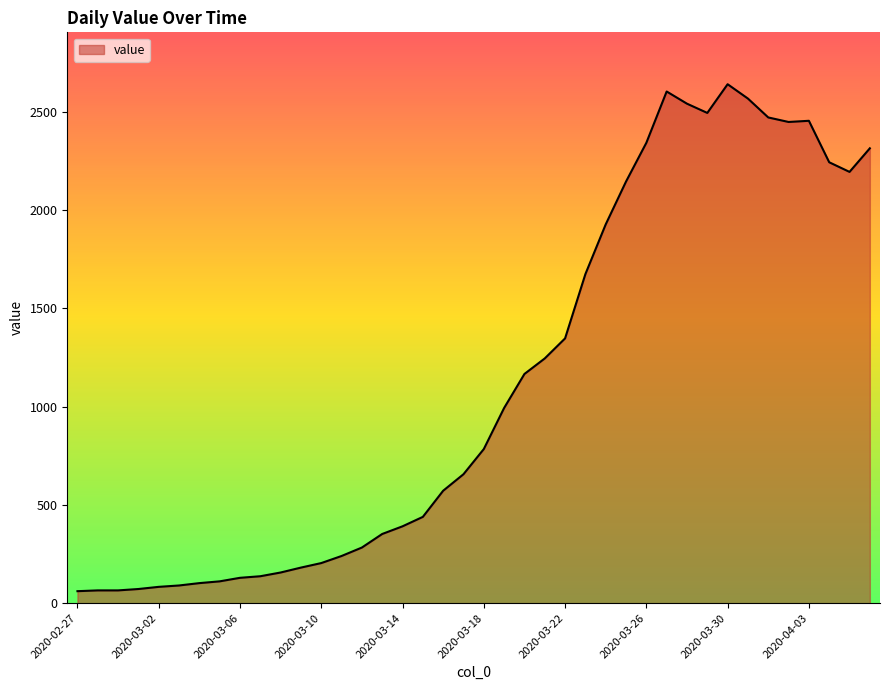

What is the difference between the maximum and minimum values?

2579